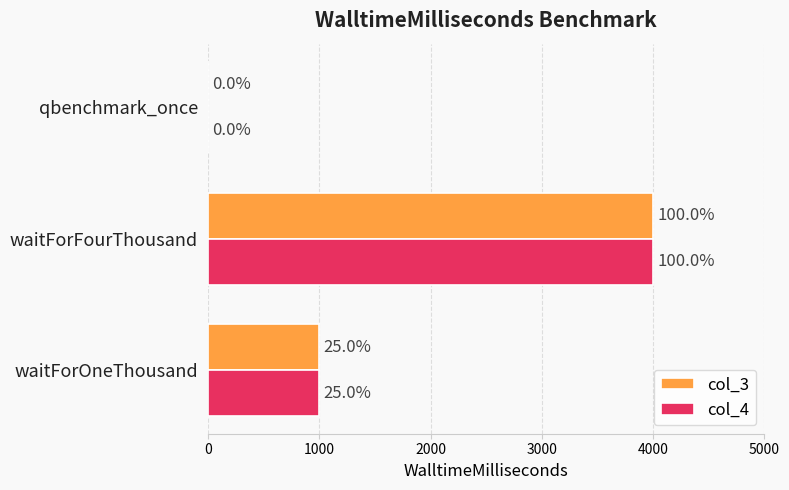

What are all the series names shown in the legend?

col_3, col_4